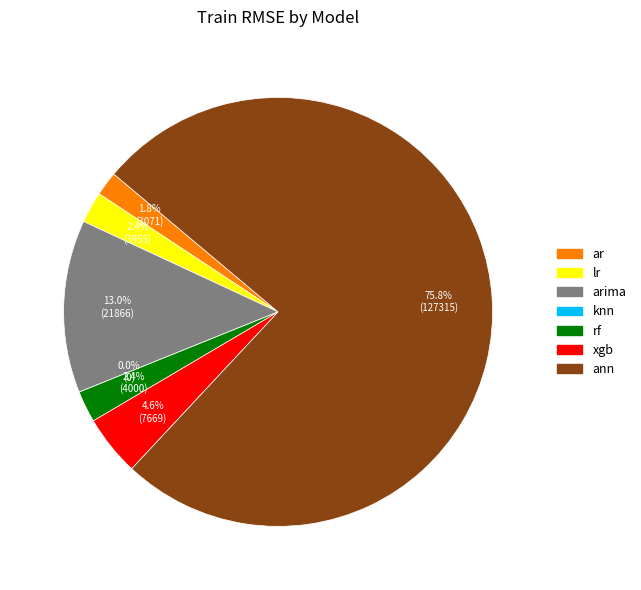

Which slice is the smallest?

knn